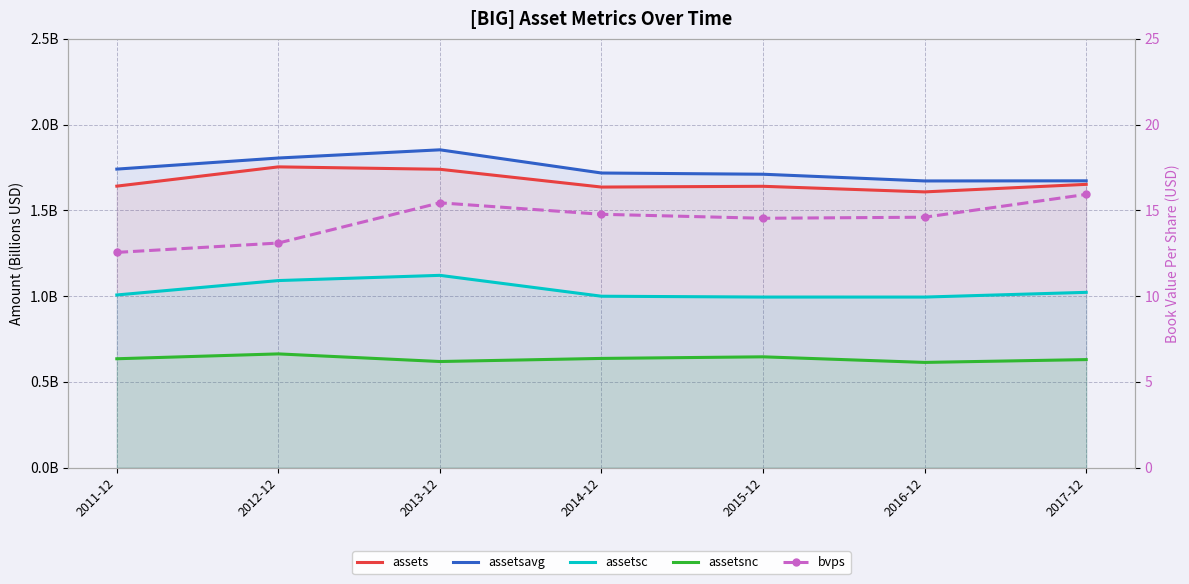

How many assets values are between 1 and 2?

7